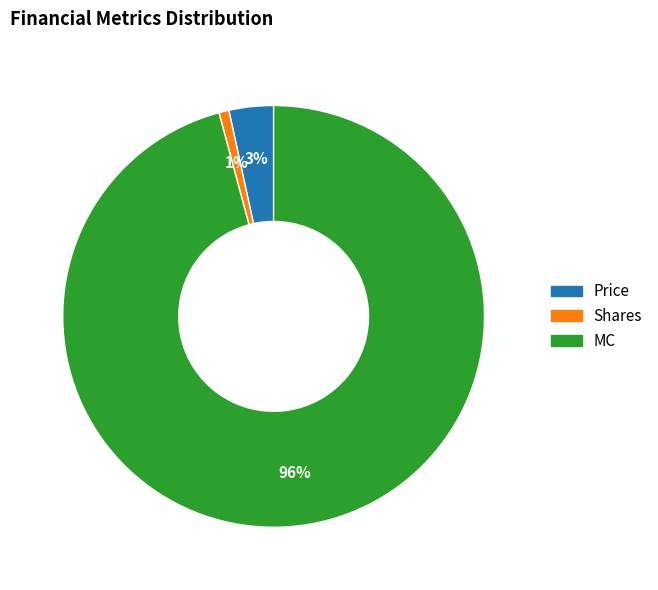

Between MC and Shares, which is larger?

MC